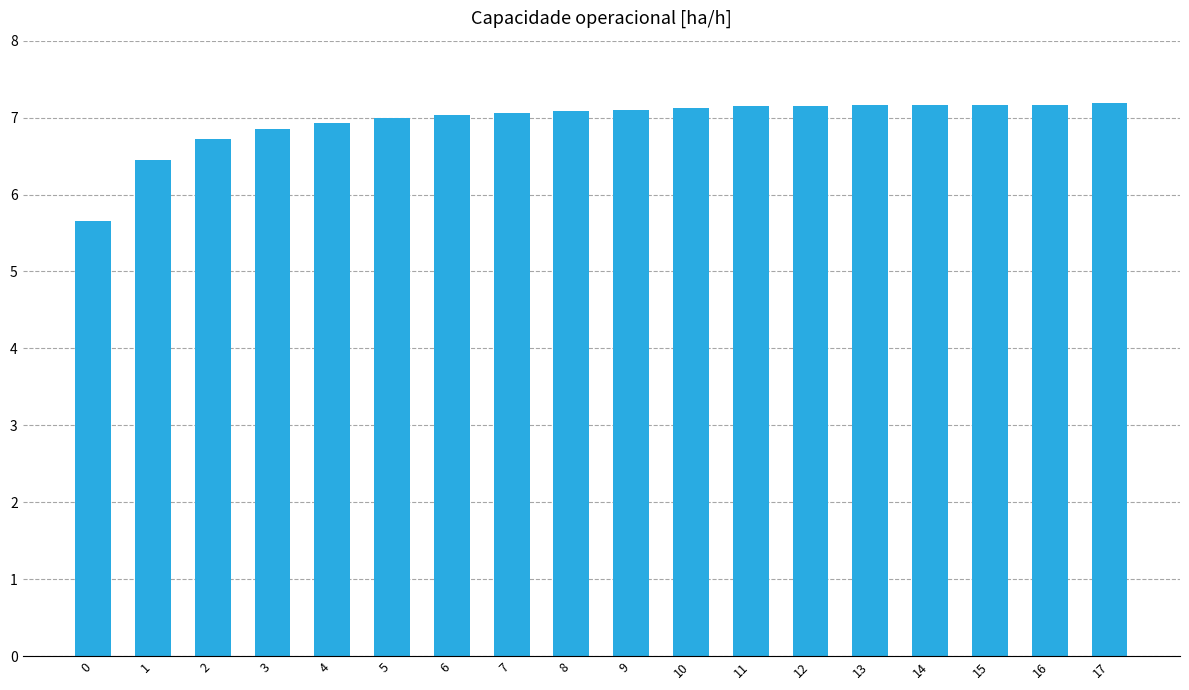

What is the minimum value shown in the chart?

5.7